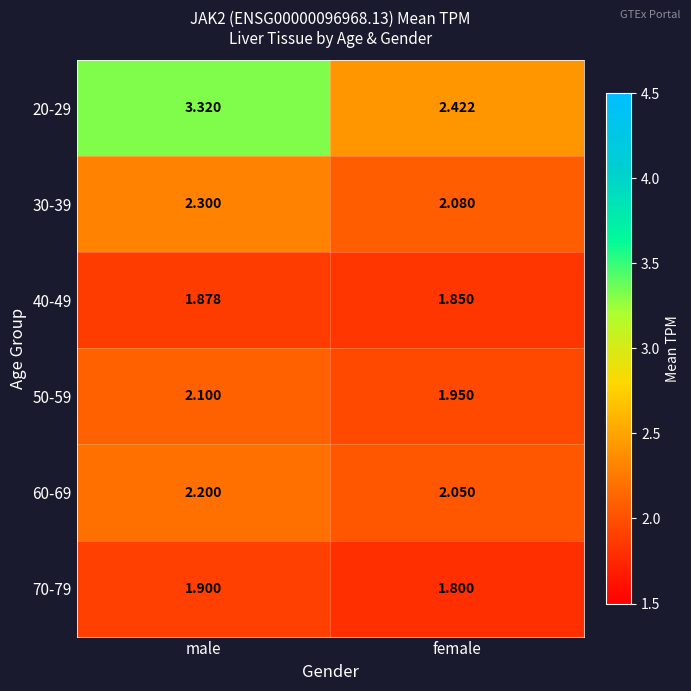

Where is 20-29 nearest to the value 2?

female